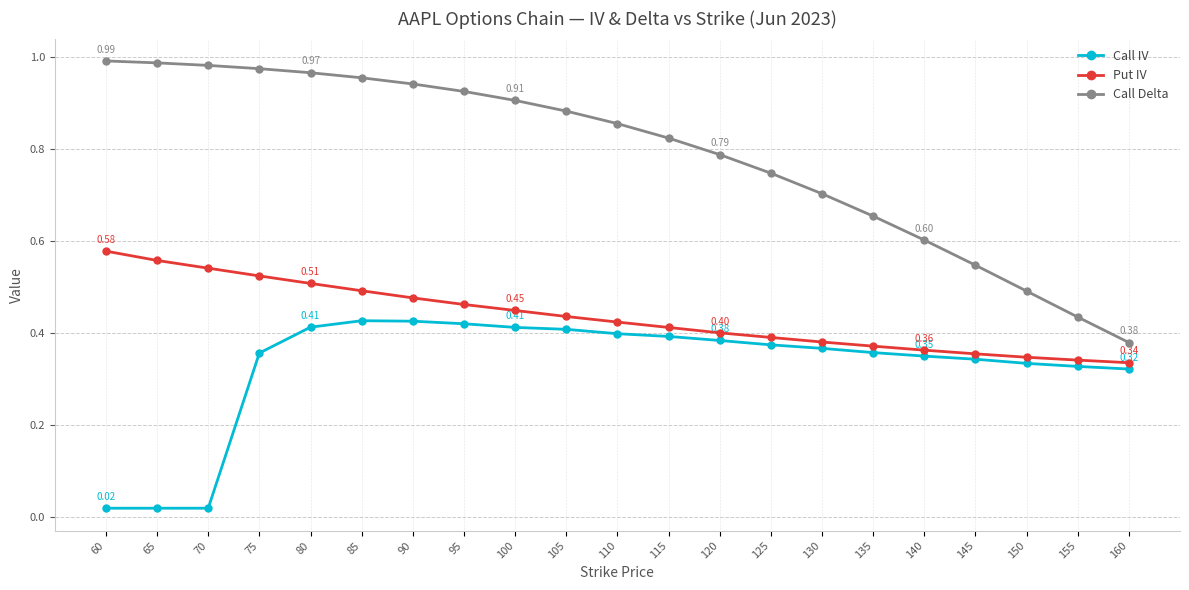

How many lines are shown in the chart?

3